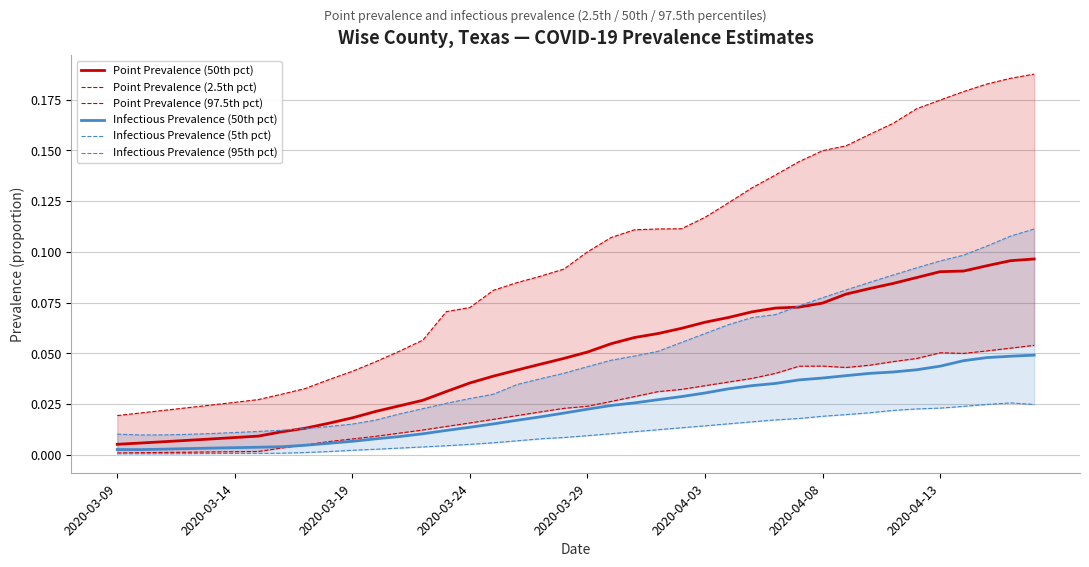

The value of Point Prevalence (50th pct) at 2020-04-03 is 0.0. True or false?

False